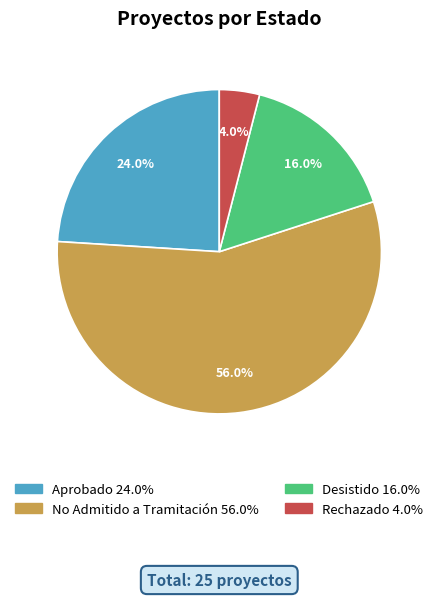

The No Admitido a Tramitación slice represents 56% of the pie. True or false?

True